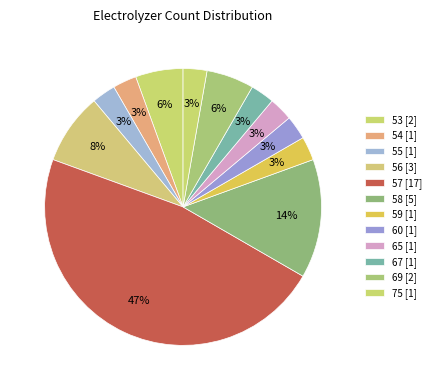

How many segments does this pie chart have?

12